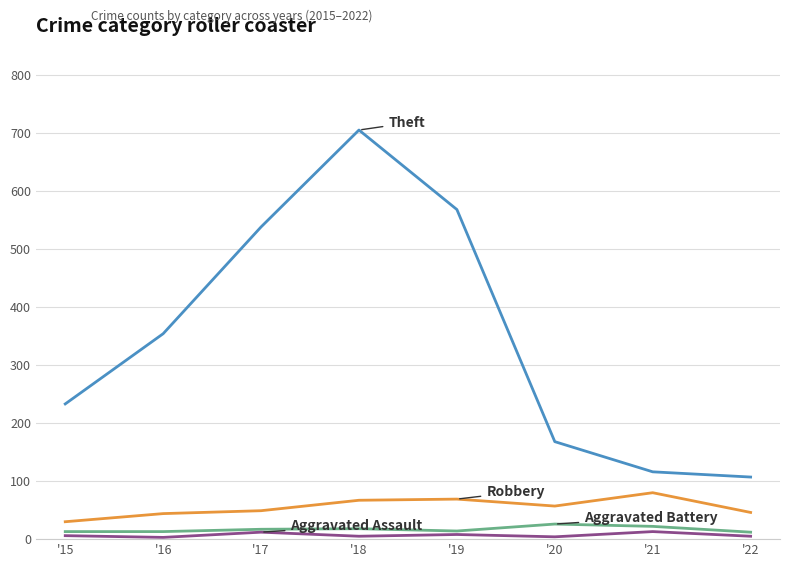

At which category is the sum across all series the highest?

'18